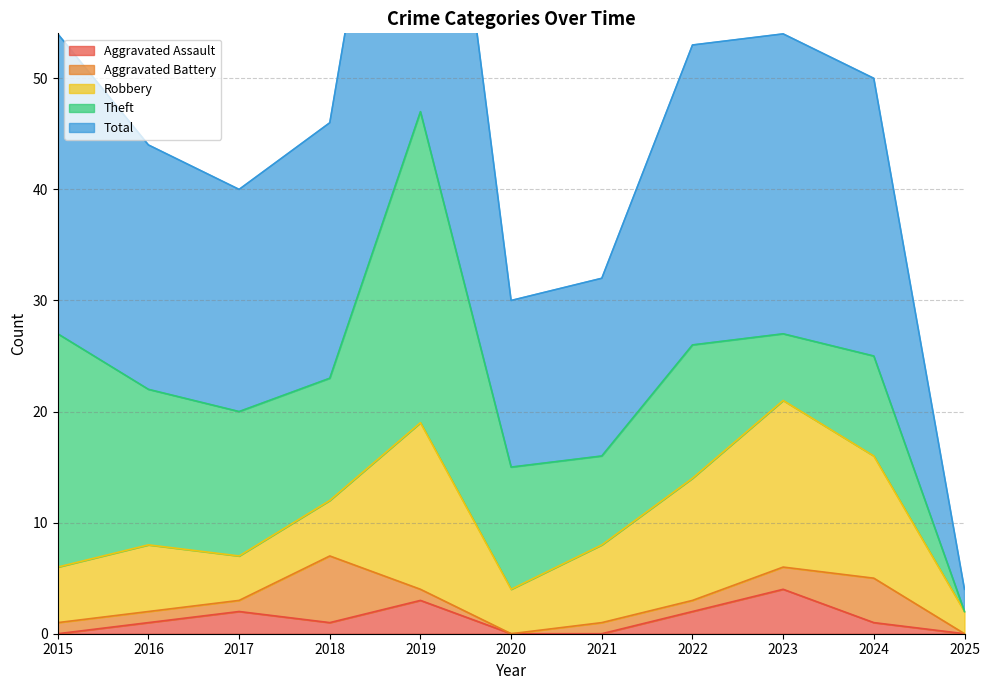

At which category does the chart reach its minimum across all series?

2015